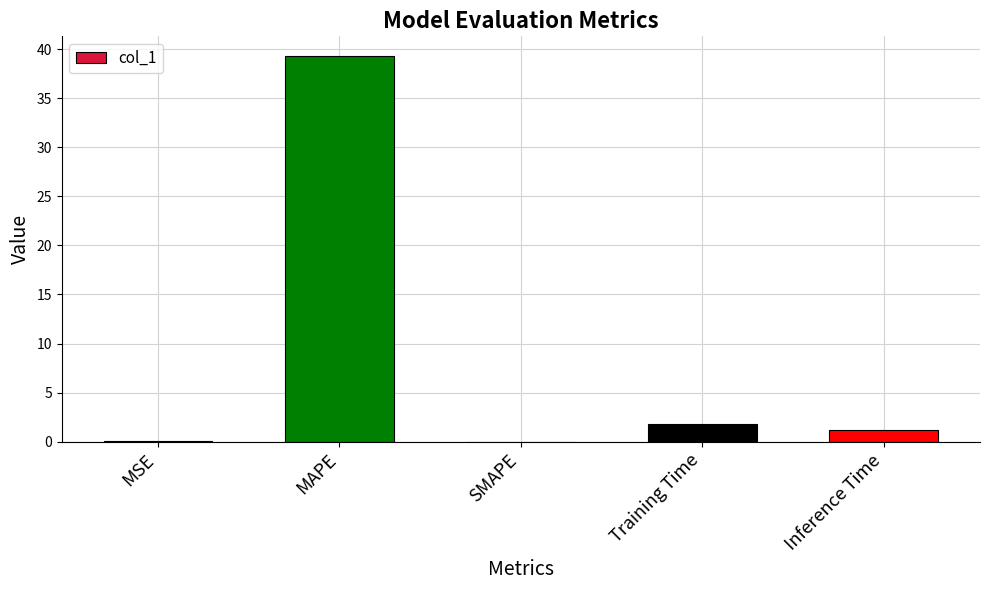

The chart shows a value of 26.5 at SMAPE. True or false?

False